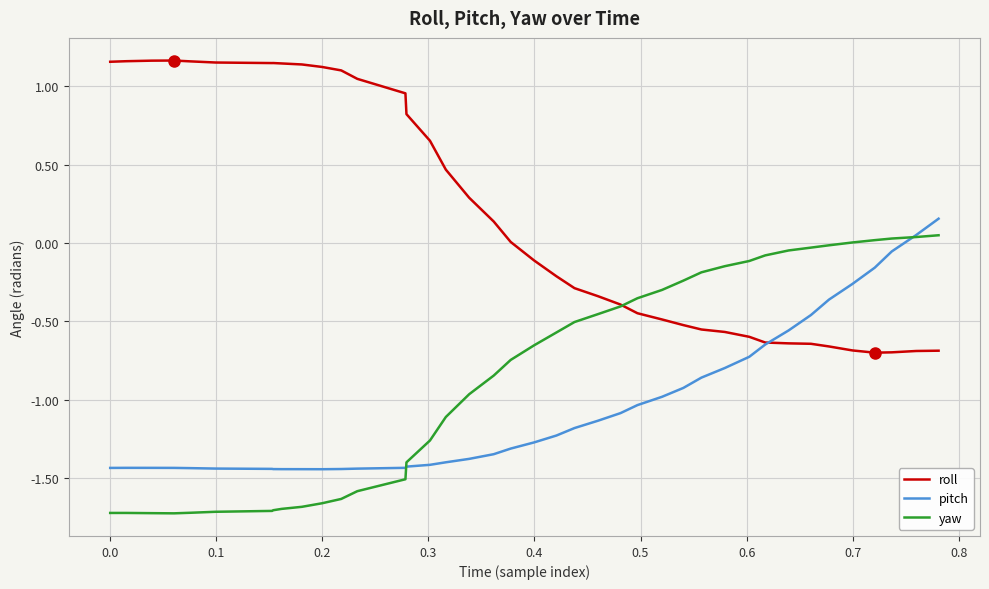

Rank the series by their average value, from highest to lowest.

roll, yaw, pitch